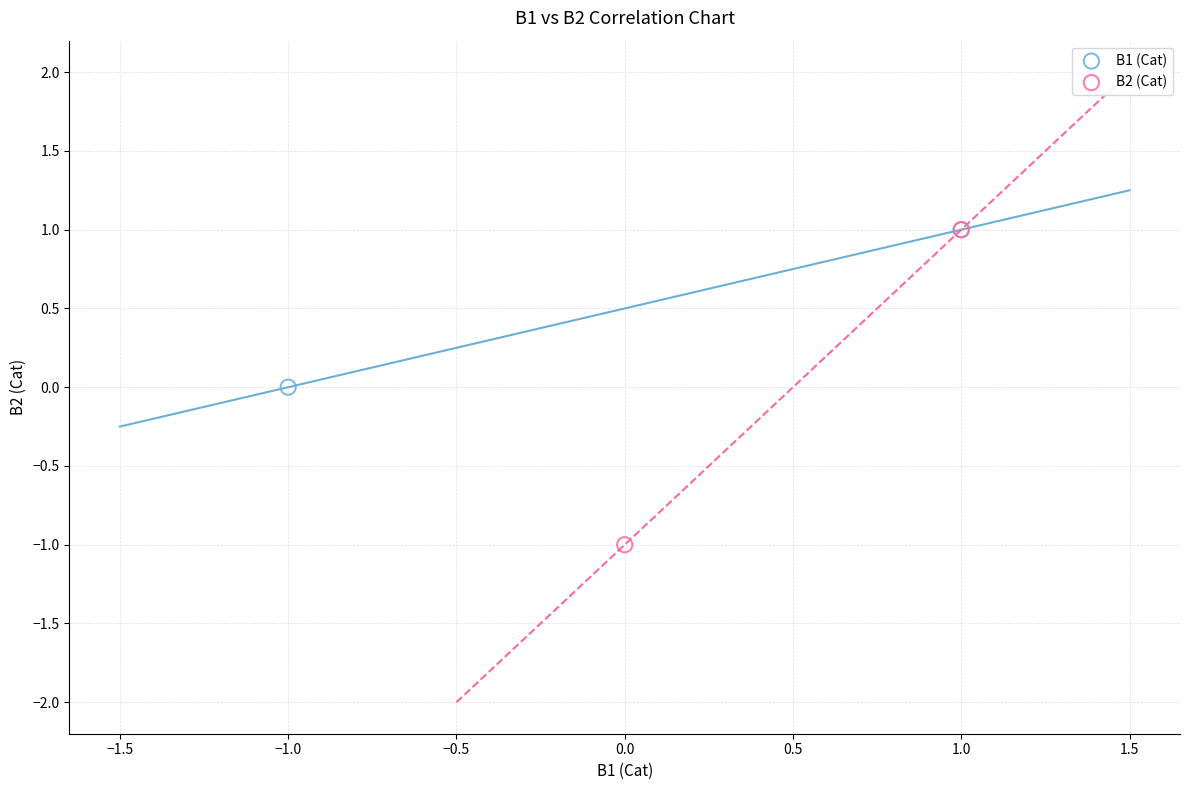

What are all the series names shown in the legend?

B1 (Cat), B2 (Cat)